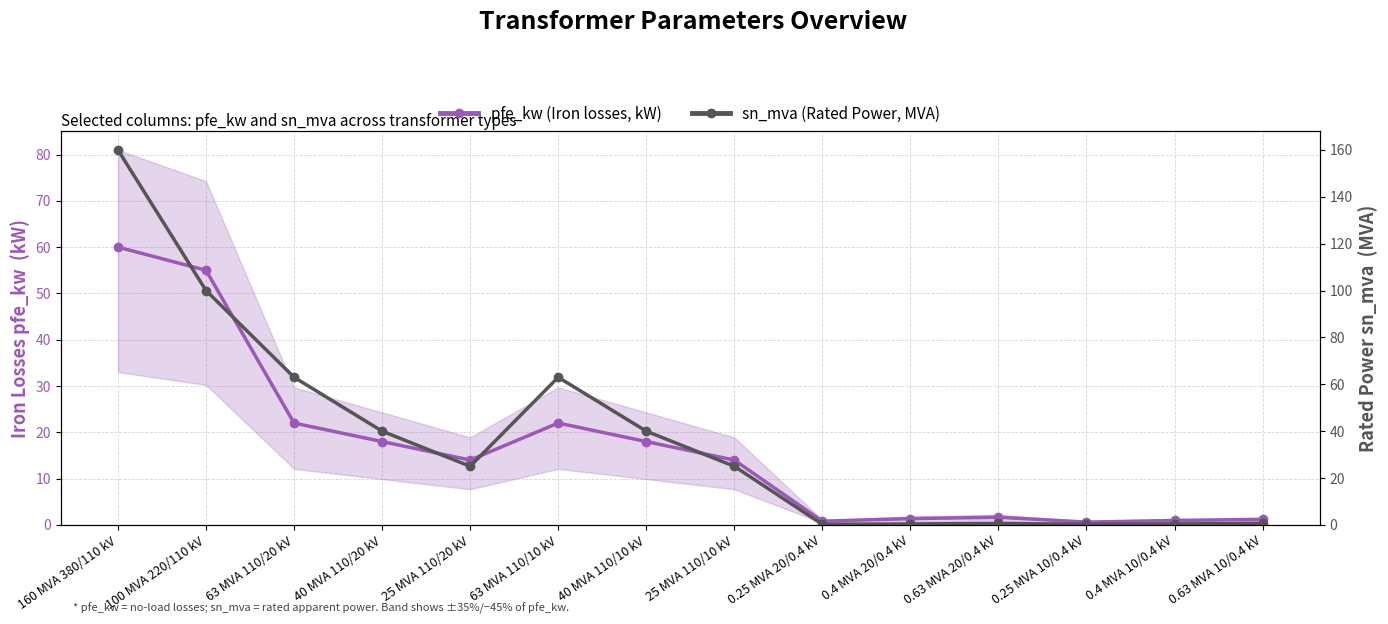

Which label corresponds to the largest value in the chart?

160 MVA 380/110 kV